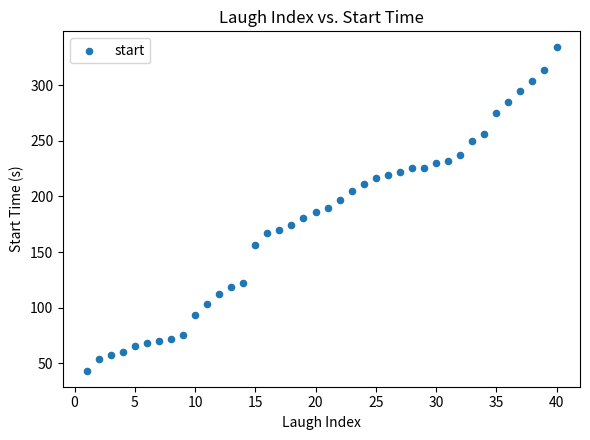

What is the range of Y values (max minus min)?

290.4